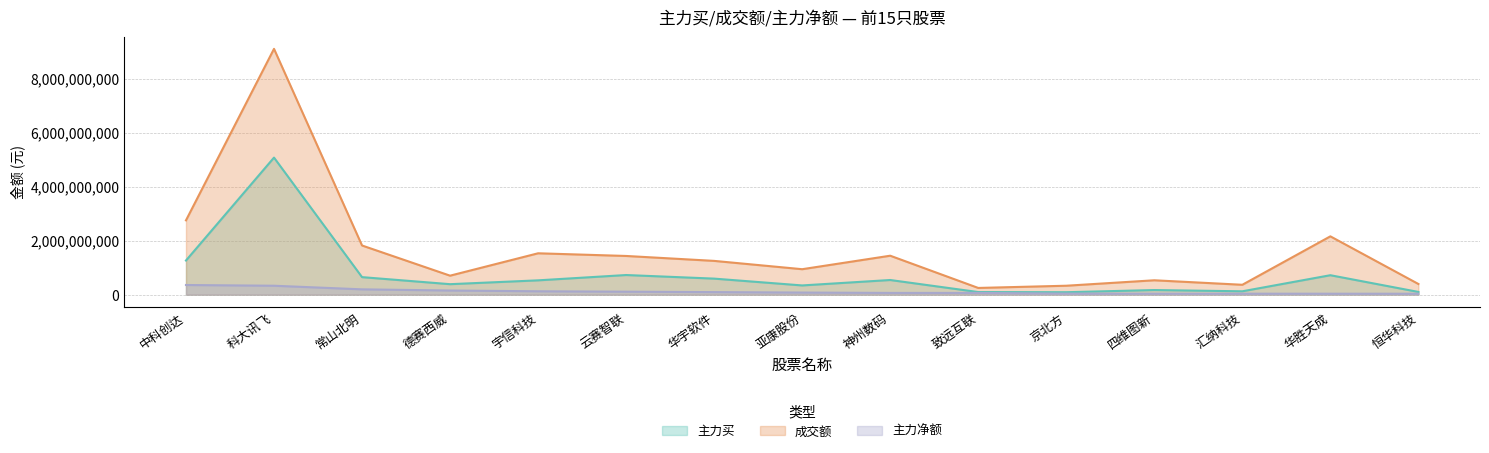

How many data points in 主力净额 are above 78445997?

7